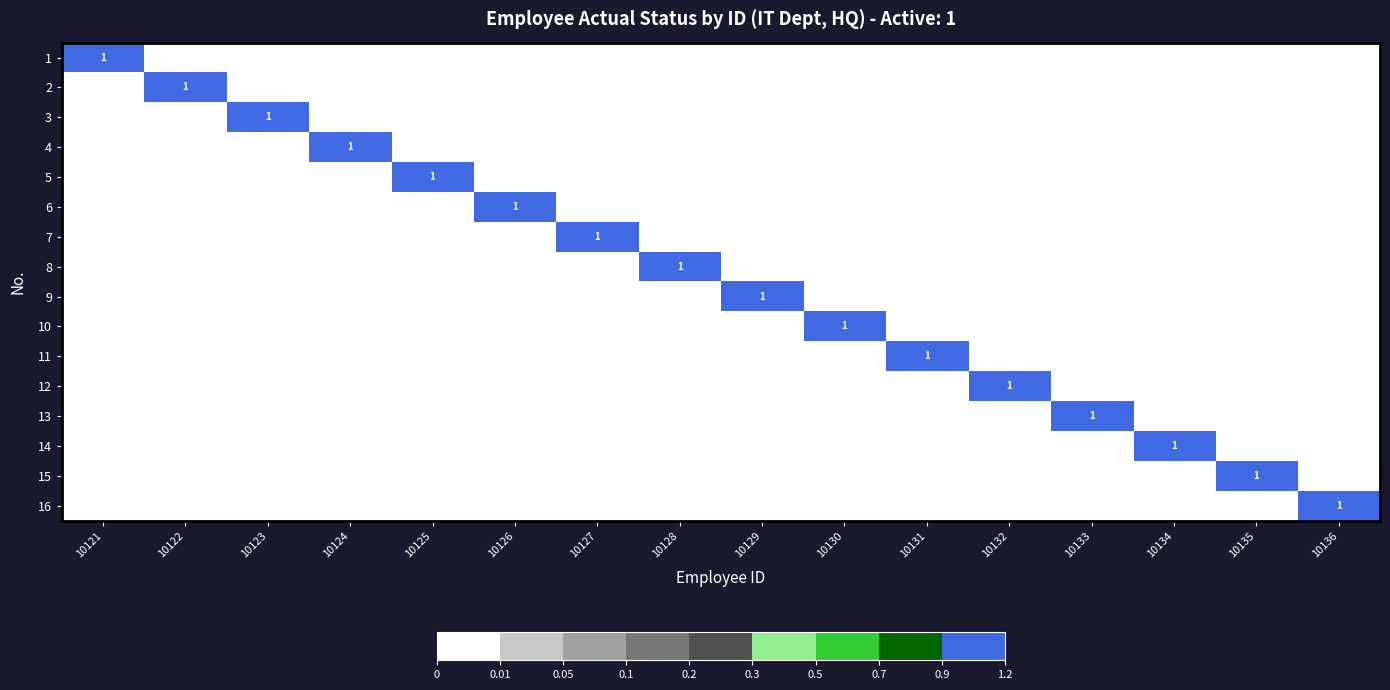

Is it true that 1 equals 1 at 10121?

True